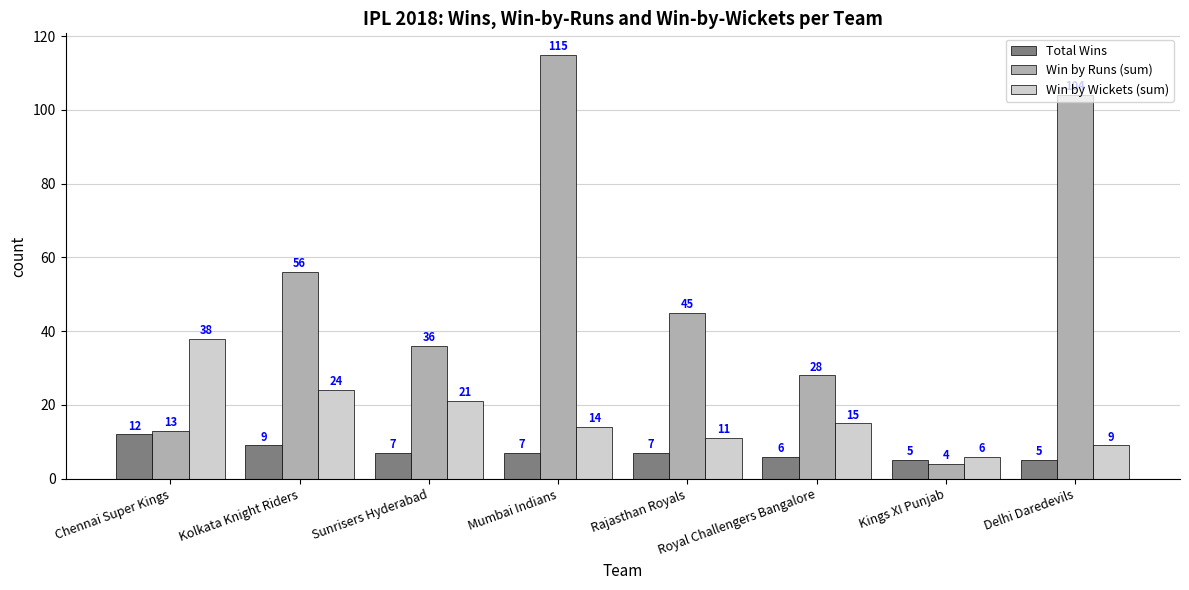

At how many categories does at least one series exceed 100?

2